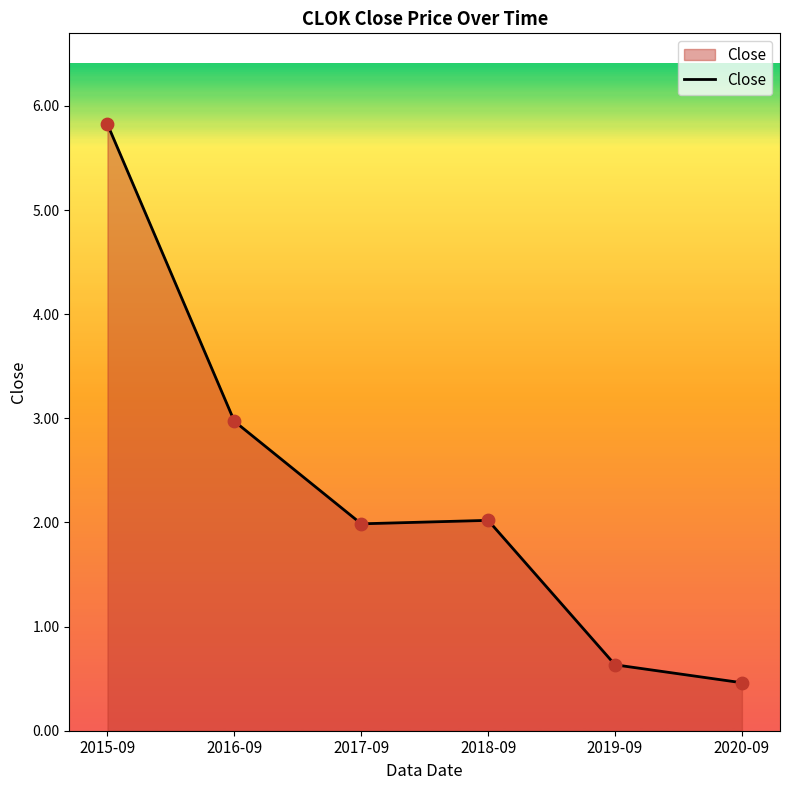

Which has a higher value, 2015-09 or 2019-09?

2015-09